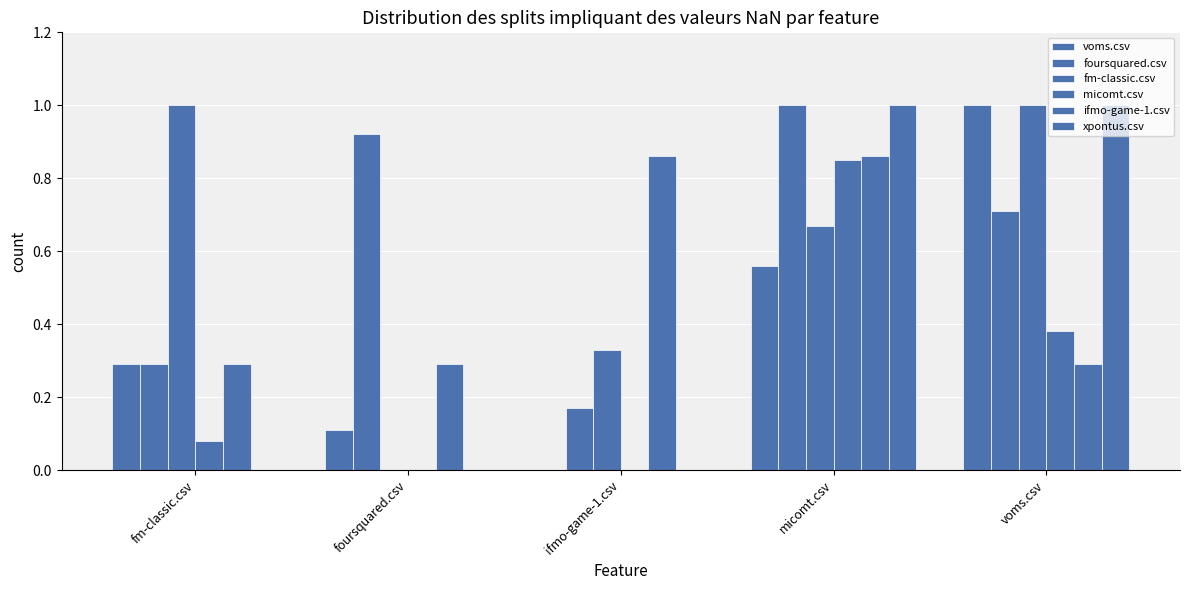

How many distinct data groups are displayed?

6